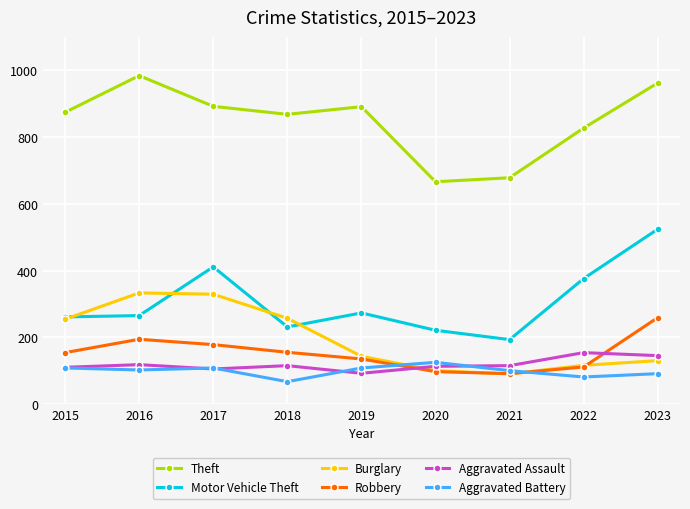

List the series in order of their peak value, highest first.

Theft, Motor Vehicle Theft, Burglary, Robbery, Aggravated Assault, Aggravated Battery